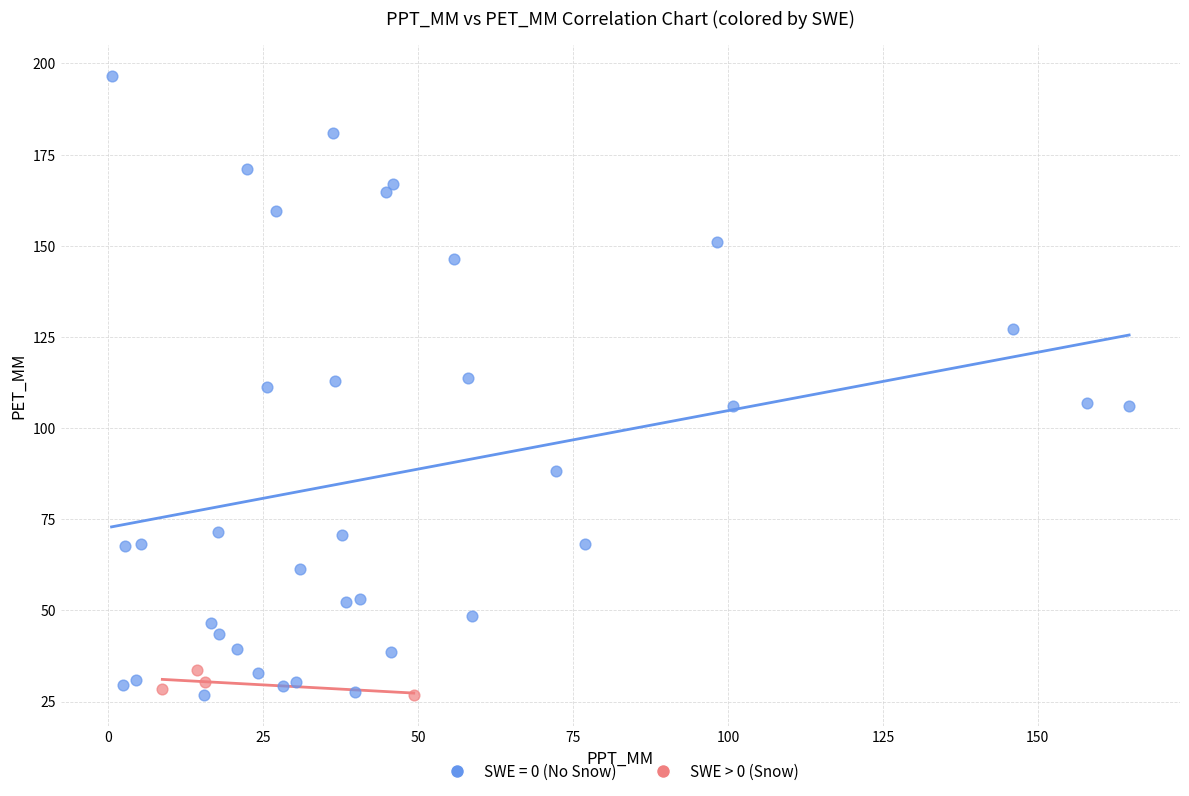

Which series reaches the maximum Y coordinate?

SWE = 0 (No Snow)